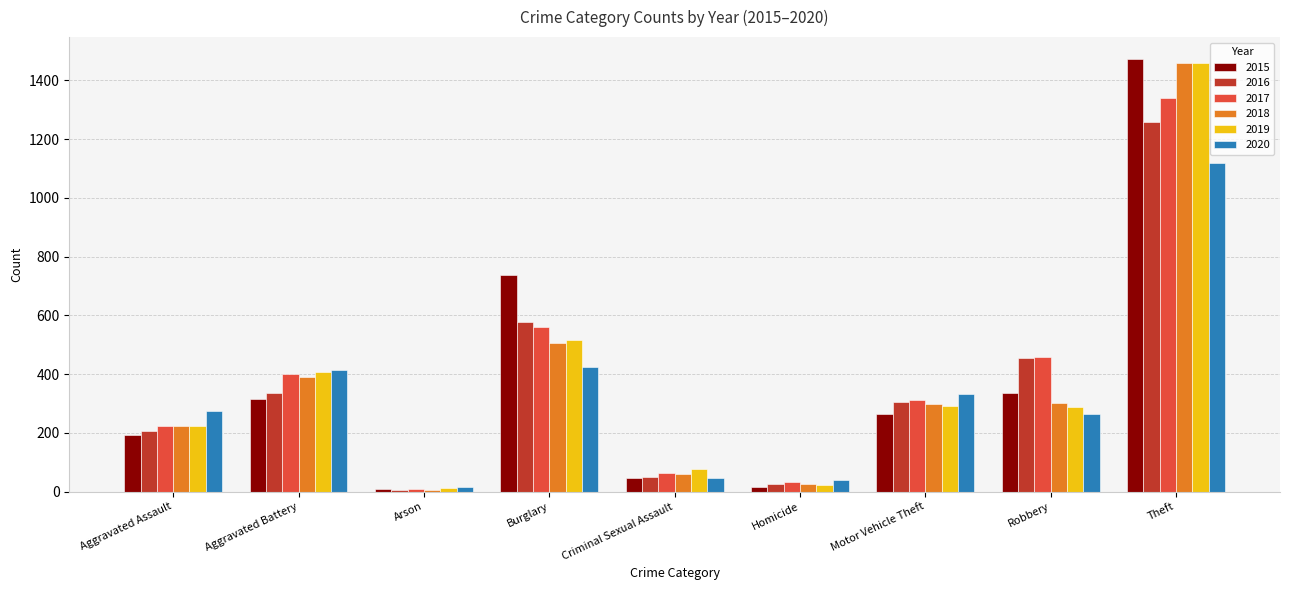

True or false: 2019 has a value of 290 at Motor Vehicle Theft.

True